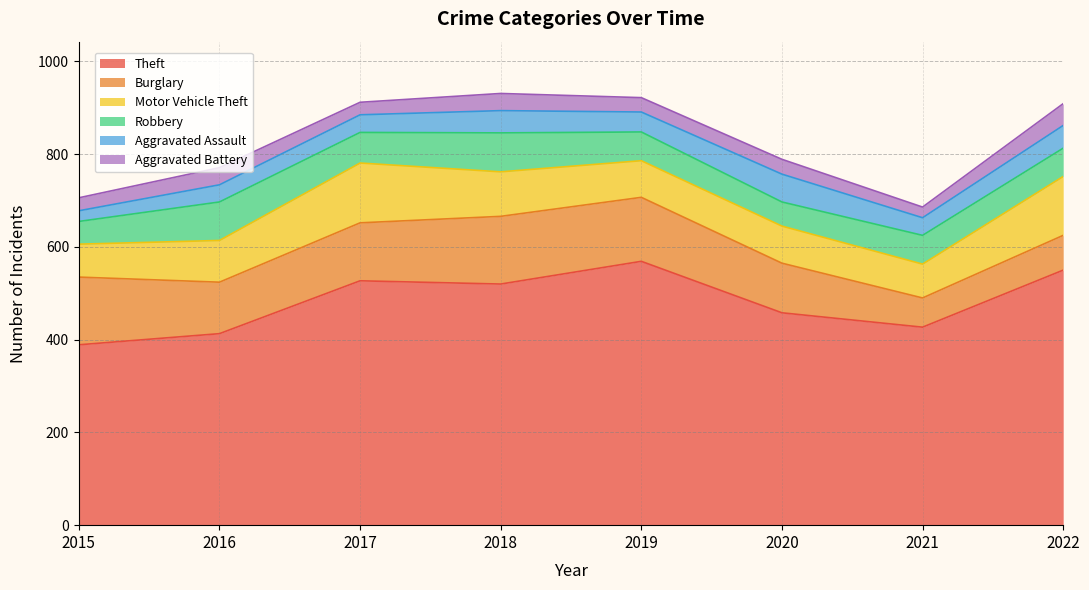

What is the total value across all series at 2016?

771